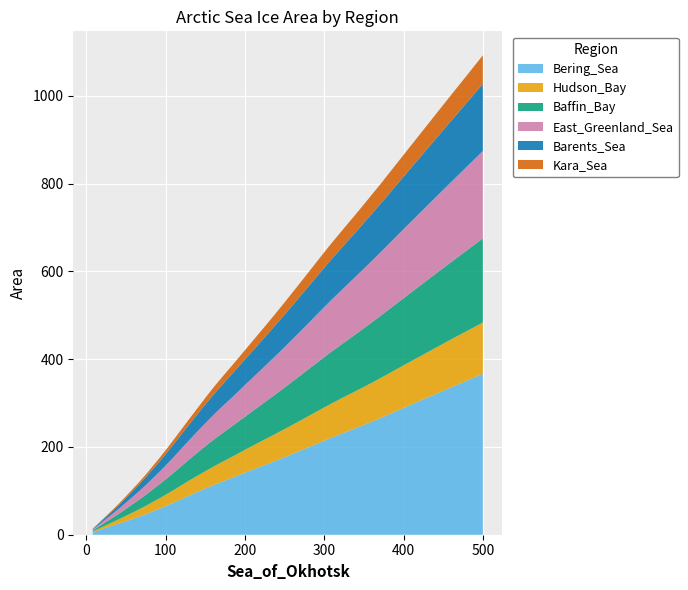

Reading left to right, list all the values displayed in this chart.

Bering_Sea: 0=5.4	1=10.7	2=15.9	3=20.8	4=25.5	5=30.4	6=35.8	7=41.3	8=47.2	9=53.5	10=60.0	11=66.8	12=74.1	13=81.8	14=89.8	15=97.9	16=106.1	17=114.3	18=122.9	19=131.7	20=140.9	21=150.1	22=159.2	23=168.6	24=178.4	25=188.6	26=199.1	27=209.9	28=220.9	29=231.9	30=243.0	31=254.6	32=267.1	33=280.4	34=293.8	35=307.5	36=321.5	37=336.0	38=351.1	39=366.5
Hudson_Bay: 0=1.8	1=3.7	2=5.6	3=7.5	4=9.8	5=12.2	6=14.5	7=16.9	8=19.3	9=21.7	10=24.1	11=26.5	12=29.0	13=31.7	14=34.4	15=37.0	16=39.8	17=42.7	18=45.7	19=48.6	20=51.9	21=55.2	22=58.4	23=61.6	24=64.7	25=67.9	26=71.1	27=74.3	28=77.7	29=81.1	30=84.5	31=88.0	32=91.4	33=94.9	34=98.4	35=101.9	36=105.6	37=109.4	38=113.1	39=116.9
Baffin_Bay: 0=2.4	1=4.8	2=7.3	3=9.8	4=12.6	5=15.7	6=18.9	7=22.1	8=25.4	9=28.9	10=32.4	11=36.1	12=40.0	13=44.2	14=48.5	15=53.0	16=57.4	17=61.8	18=66.2	19=70.7	20=75.3	21=80.0	22=85.1	23=90.3	24=95.7	25=101.2	26=106.7	27=112.3	28=118.0	29=123.6	30=129.7	31=136.0	32=142.4	33=148.9	34=155.5	35=162.1	36=169.1	37=176.1	38=183.8	39=191.7
East_Greenland_Sea: 0=2.1	1=4.3	2=6.5	3=8.8	4=11.2	5=13.9	6=16.6	7=19.4	8=22.4	9=25.5	10=28.8	11=32.3	12=36.0	13=40.0	14=44.2	15=48.4	16=52.8	17=57.4	18=62.0	19=66.8	20=71.8	21=76.9	22=82.1	23=87.5	24=93.1	25=98.9	26=105.0	27=111.4	28=117.9	29=124.6	30=131.4	31=138.4	32=145.5	33=152.7	34=159.9	35=167.2	36=174.8	37=182.6	38=190.7	39=199.1
Barents_Sea: 0=1.7	1=3.3	2=5.0	3=6.7	4=8.6	5=10.7	6=13.1	7=15.6	8=18.3	9=21.0	10=23.8	11=26.7	12=29.8	13=32.9	14=36.0	15=39.5	16=43.1	17=46.8	18=50.6	19=54.4	20=58.2	21=62.2	22=66.2	23=70.5	24=74.7	25=79.2	26=83.5	27=88.0	28=92.4	29=96.9	30=101.4	31=106.2	32=111.0	33=116.2	34=121.8	35=127.5	36=133.4	37=139.5	38=146.0	39=152.9
Kara_Sea: 0=0.5	1=1.1	2=1.7	3=2.3	4=3.0	5=3.7	6=4.5	7=5.2	8=6.2	9=7.1	10=8.1	11=9.2	12=10.3	13=11.4	14=12.5	15=13.7	16=15.1	17=16.6	18=18.0	19=19.5	20=21.1	21=22.7	22=24.4	23=26.2	24=28.2	25=30.2	26=32.2	27=34.2	28=36.3	29=38.5	30=40.6	31=43.0	32=45.4	33=47.9	34=50.5	35=53.2	36=56.0	37=58.9	38=62.0	39=65.2